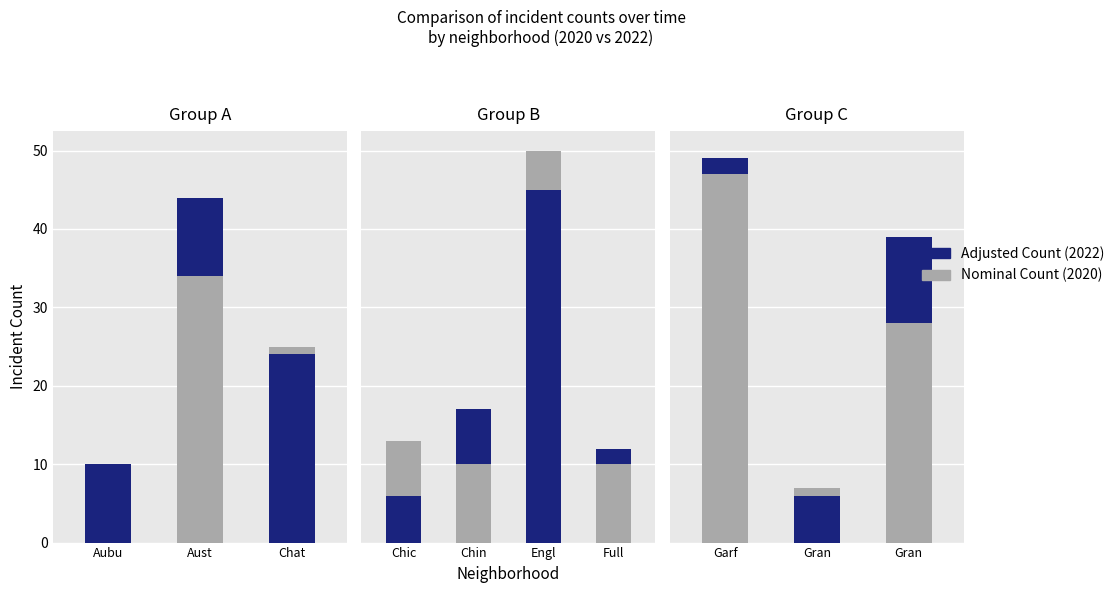

What is the difference between the highest and lowest values at 1?

31